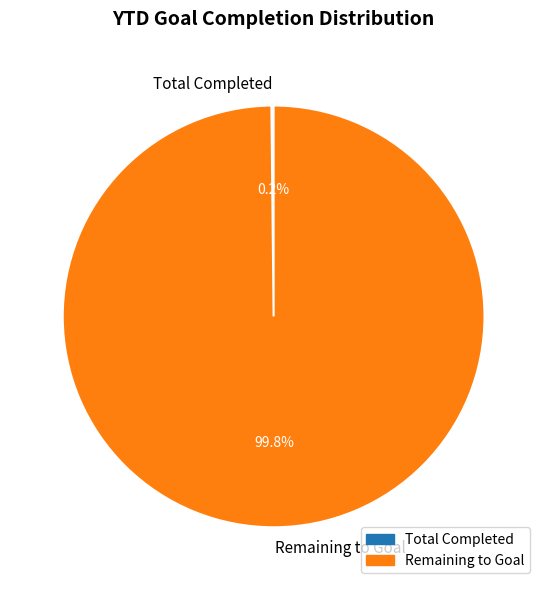

Does any single category account for the majority?

Yes